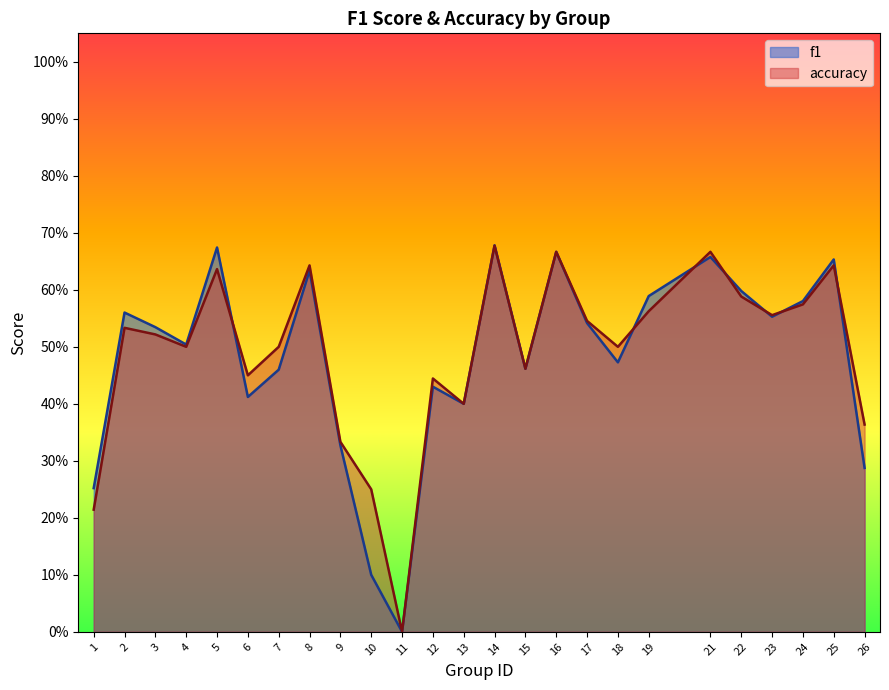

What is the value of the accuracy point at the 18th from the left?

0.5